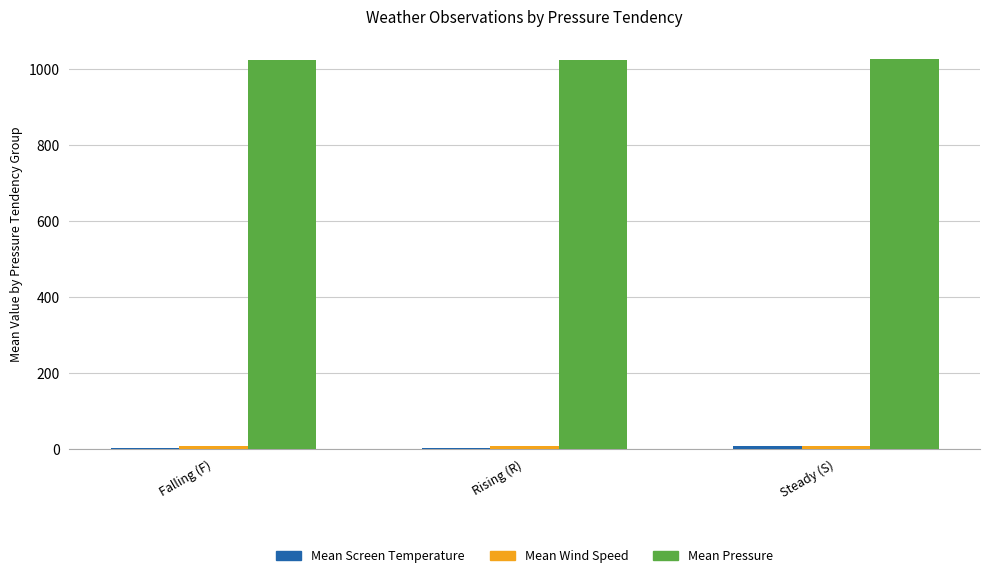

Which series has the largest total across all categories?

Mean Pressure